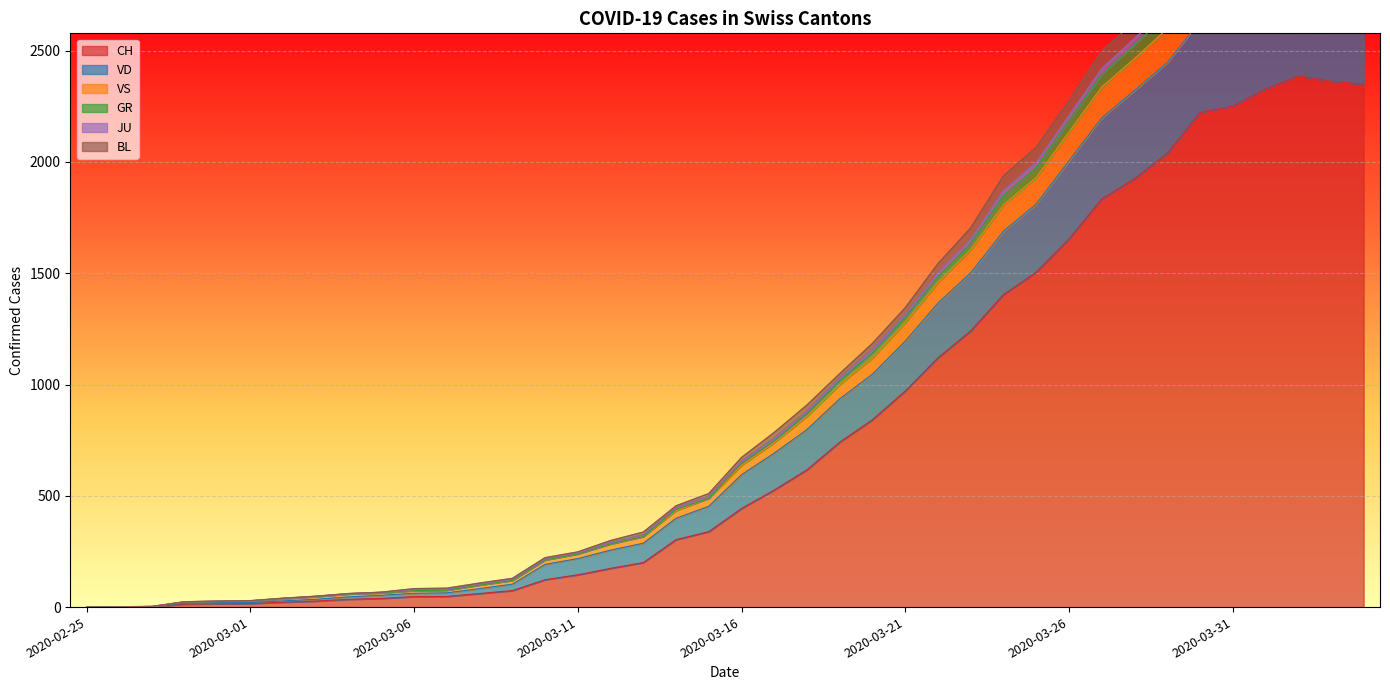

The value of CH at 2020-03-16 is 185. True or false?

False